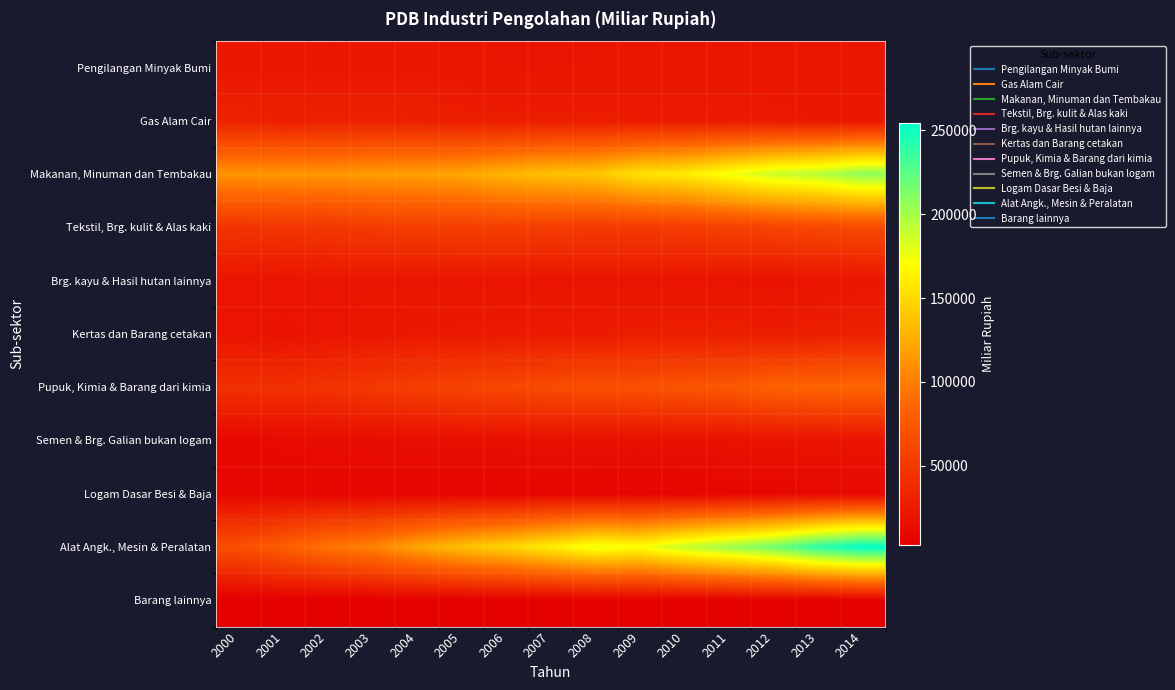

Rank the series at 2000 from lowest to highest value.

Barang lainnya, Logam Dasar Besi & Baja, Semen & Brg. Galian bukan logam, Kertas dan Barang cetakan, Brg. kayu & Hasil hutan lainnya, Pengilangan Minyak Bumi, Gas Alam Cair, Pupuk, Kimia & Barang dari kimia, Tekstil, Brg. kulit & Alas kaki, Alat Angk., Mesin & Peralatan, Makanan, Minuman dan Tembakau